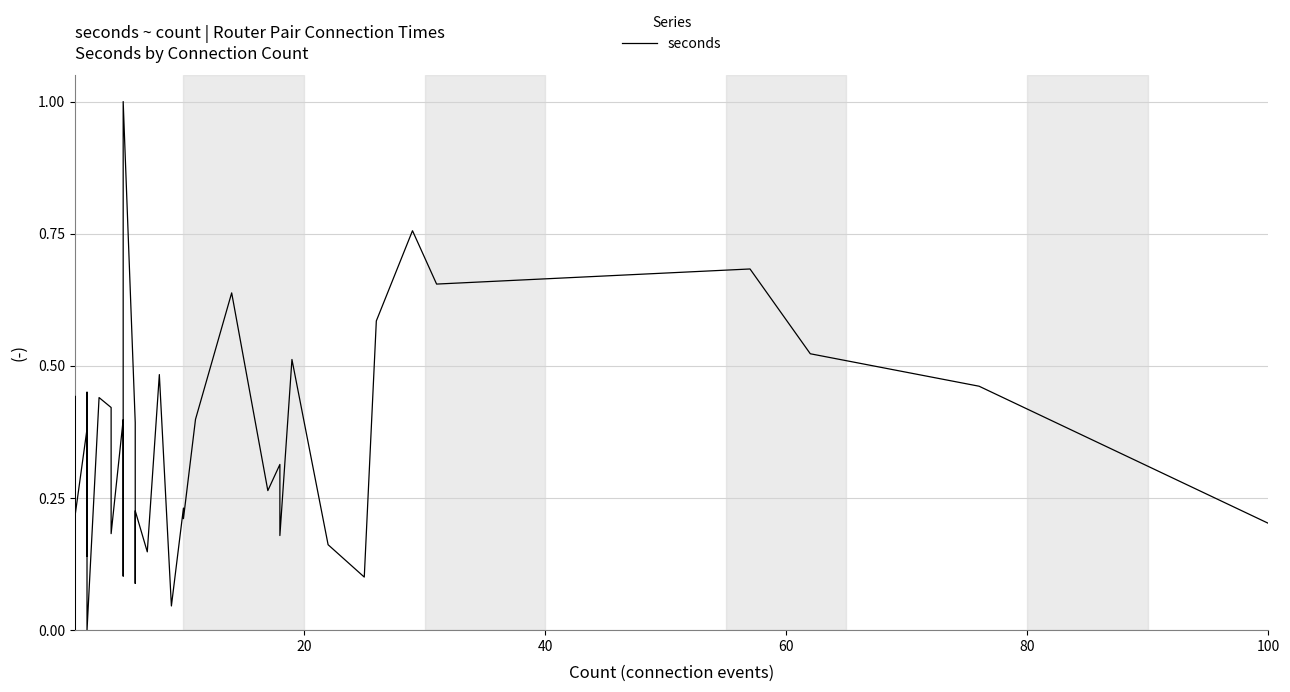

What is the maximum value shown in the chart?

1.0